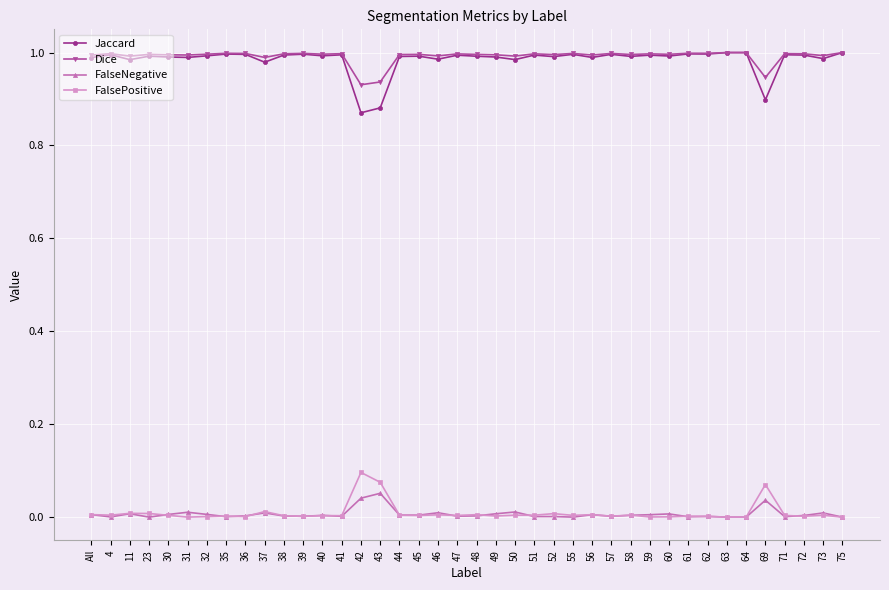

How many lines are shown in the chart?

4